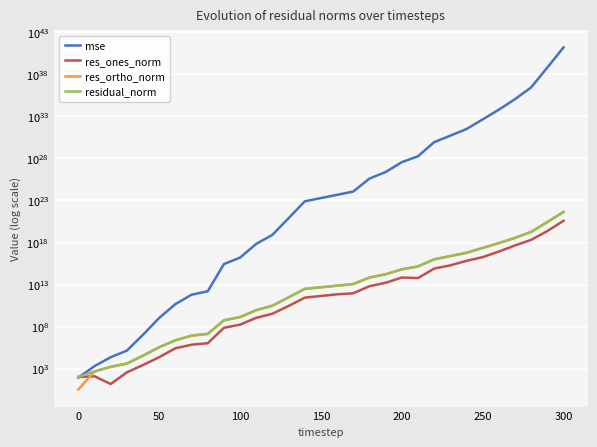

What is the average value of the mse series?

4956994316997112425696336698142974017536.0